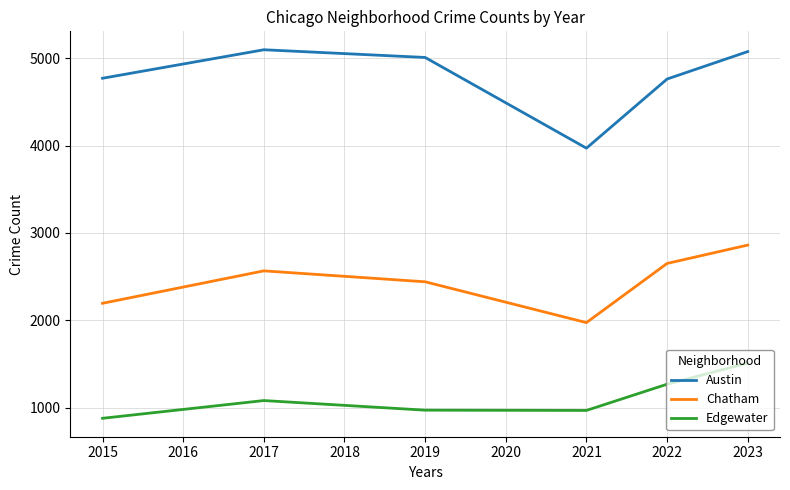

At which label does Chatham reach its peak?

2023